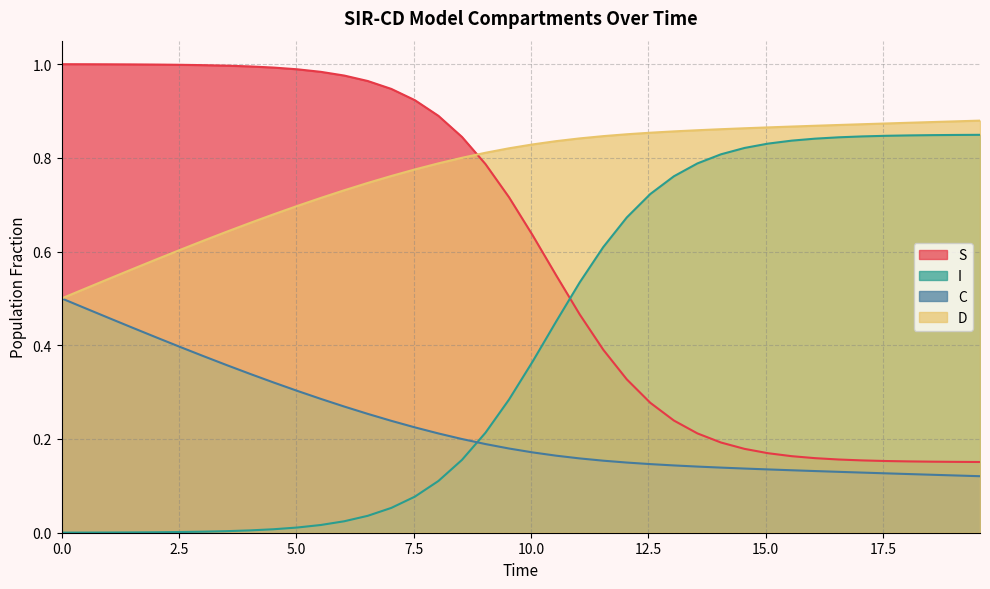

What is the sum of all D values?

9.2